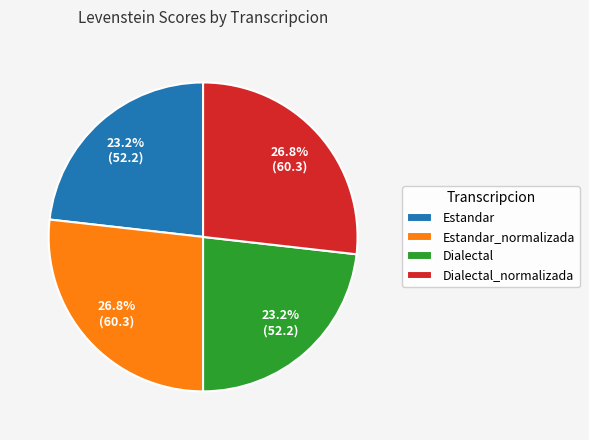

What portion of the pie excludes Estandar?

76.8%